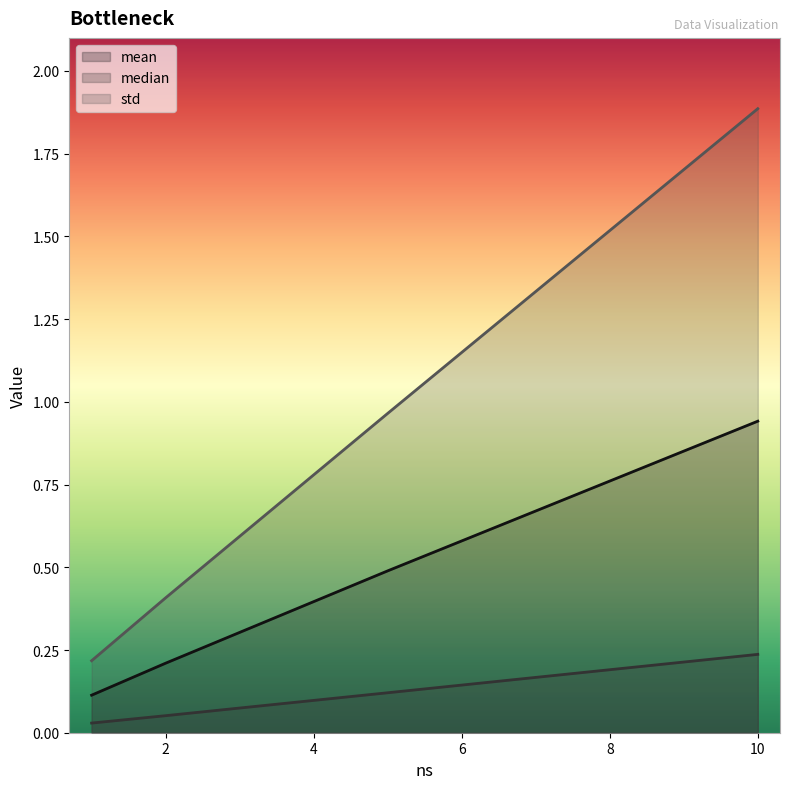

Rank the categories by std value from highest to lowest.

10, 5, 2, 1